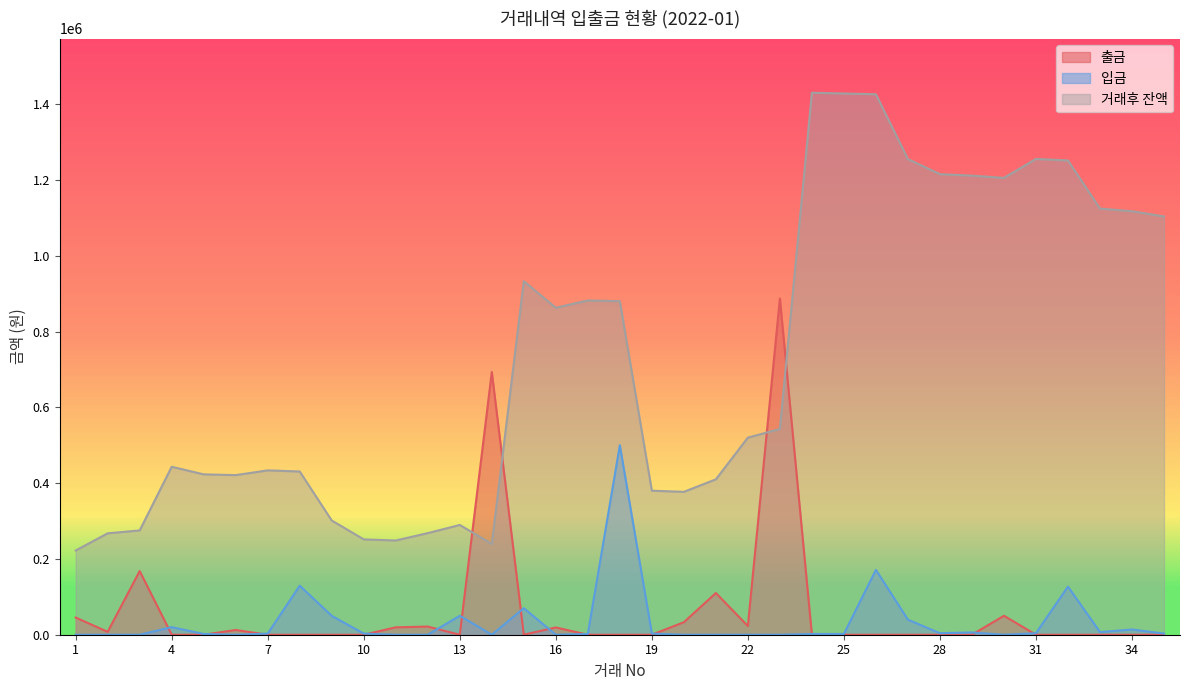

At which label does 출금 reach its peak?

23